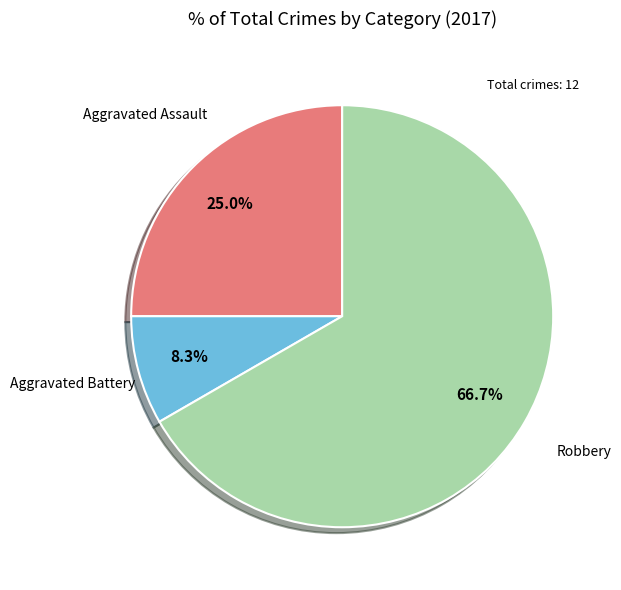

Count the number of slices in the pie.

3